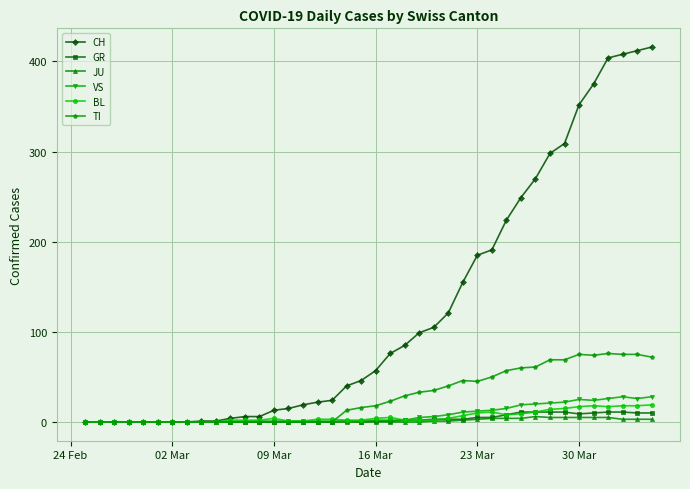

Which series has the largest total across all categories?

CH